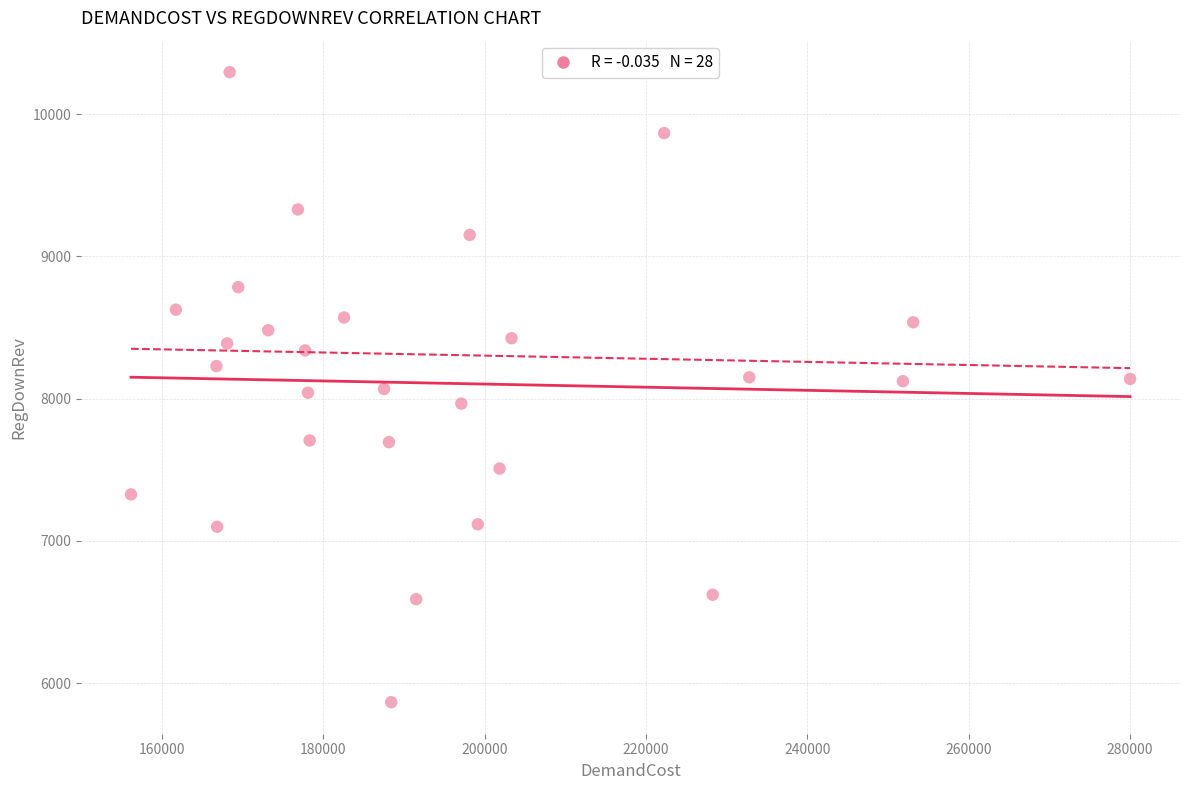

What is the range of Y values (max minus min)?

4429.9